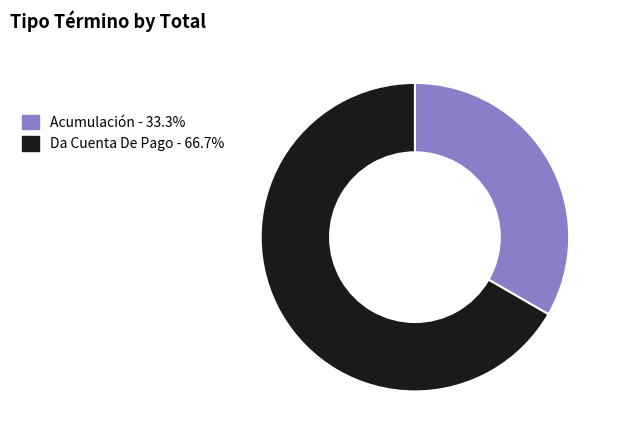

Combined, do Da Cuenta De Pago - 66.7% and Acumulación - 33.3% account for over 50%?

Yes